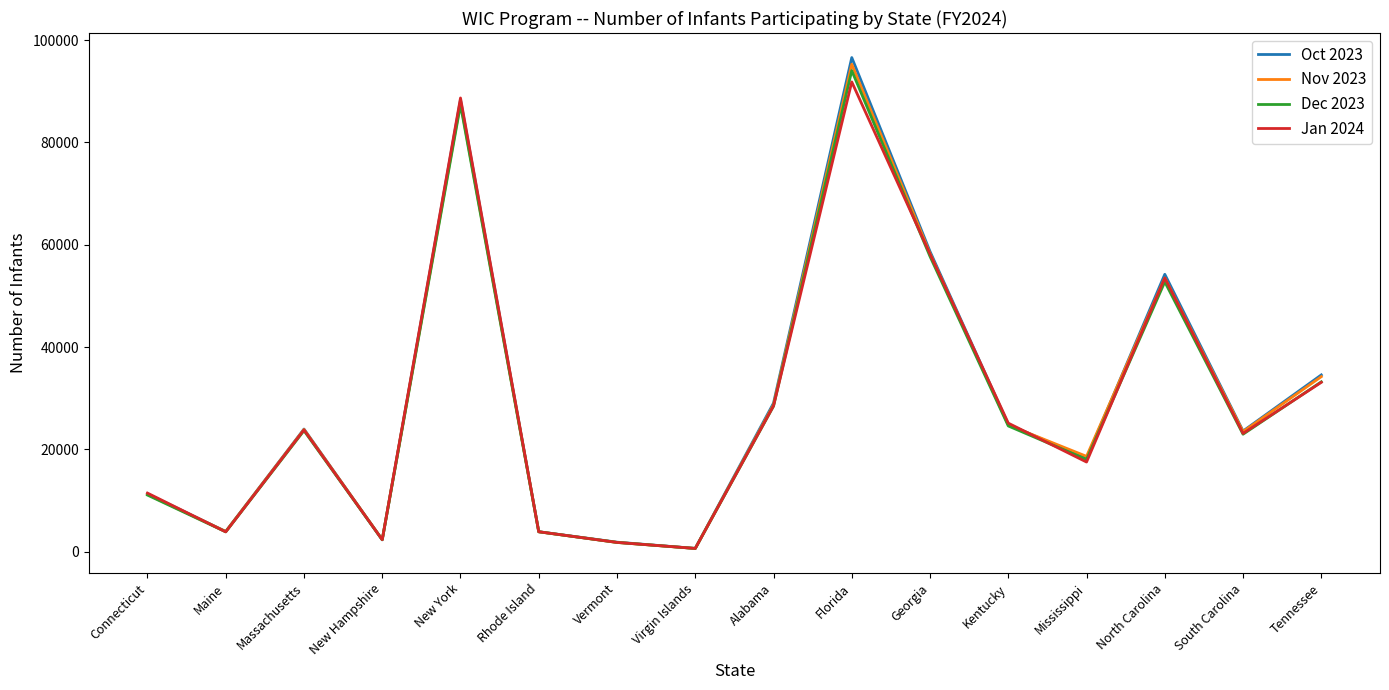

Is it true that Oct 2023 equals 608 at Virgin Islands?

True